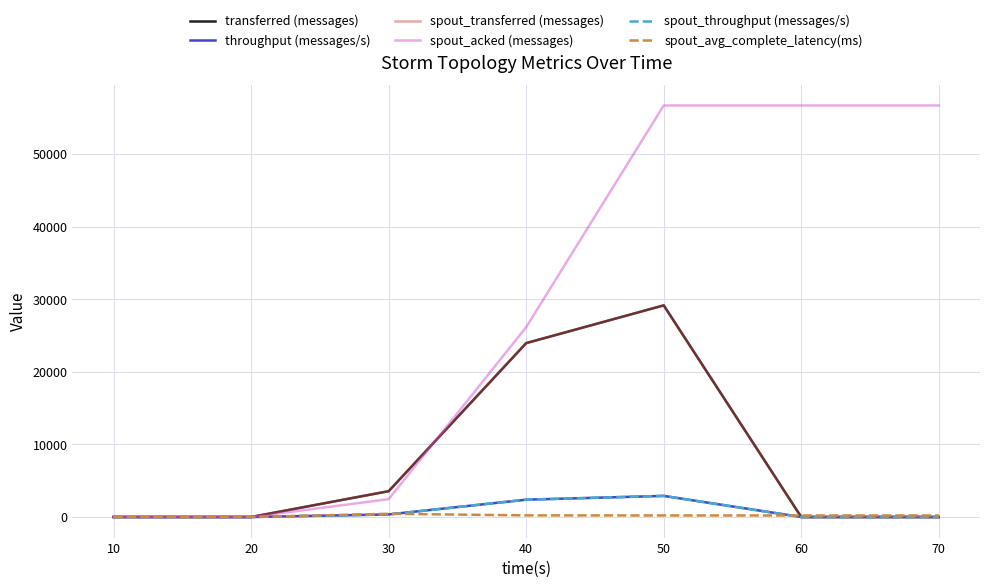

Is this an area chart (filled region under the line)?

No